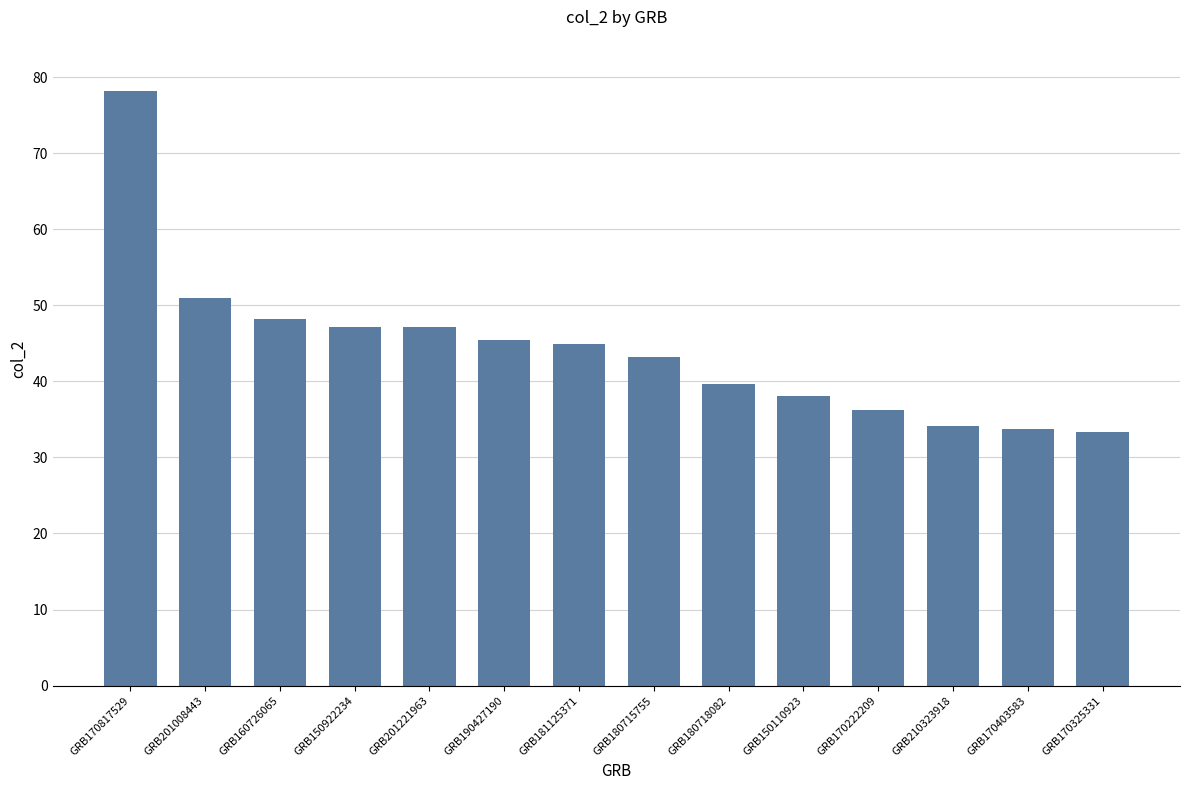

Where does the data first go above 44?

GRB170817529